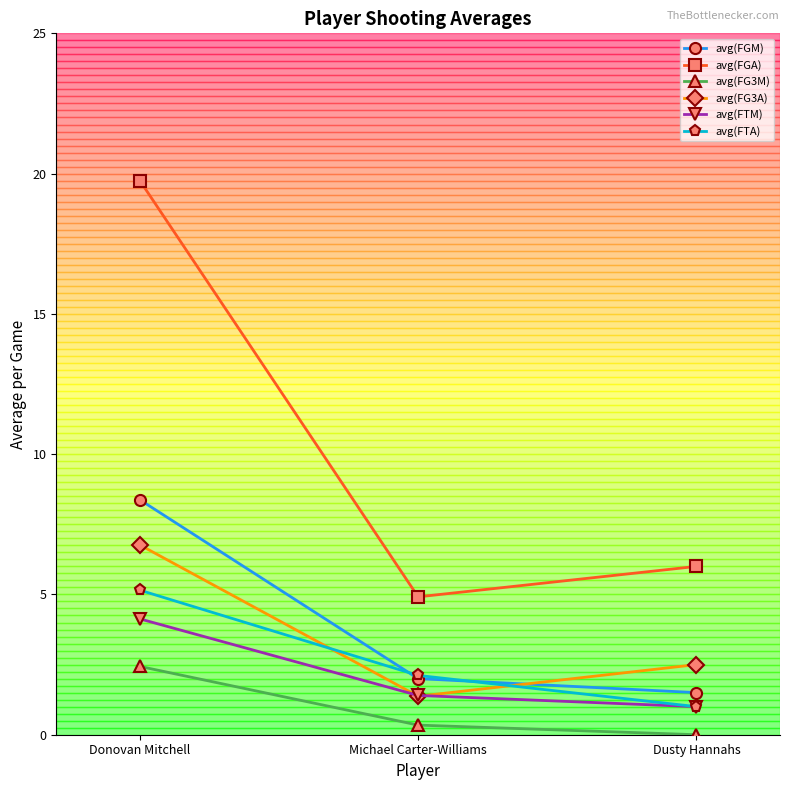

How many categories are shown in the chart?

3